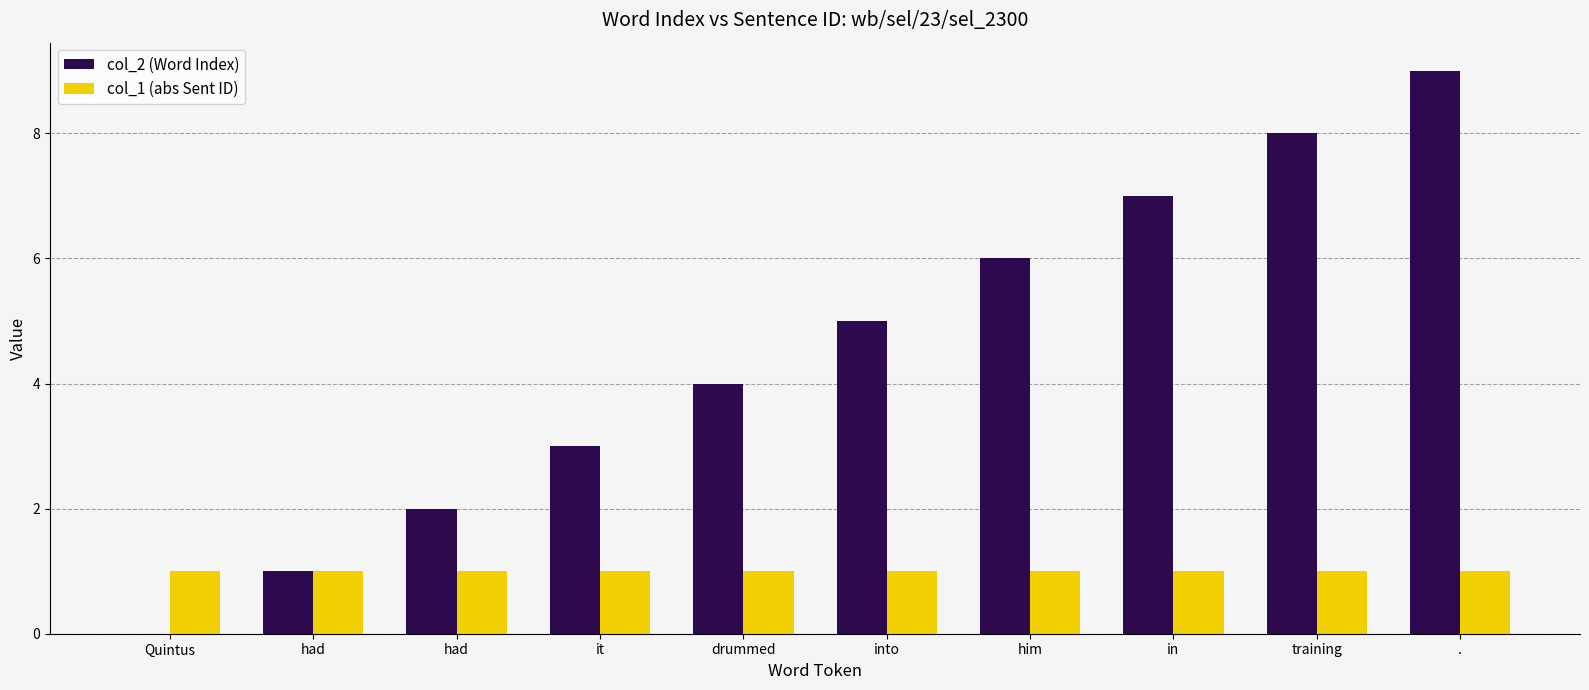

How many categories are shown in the chart?

10